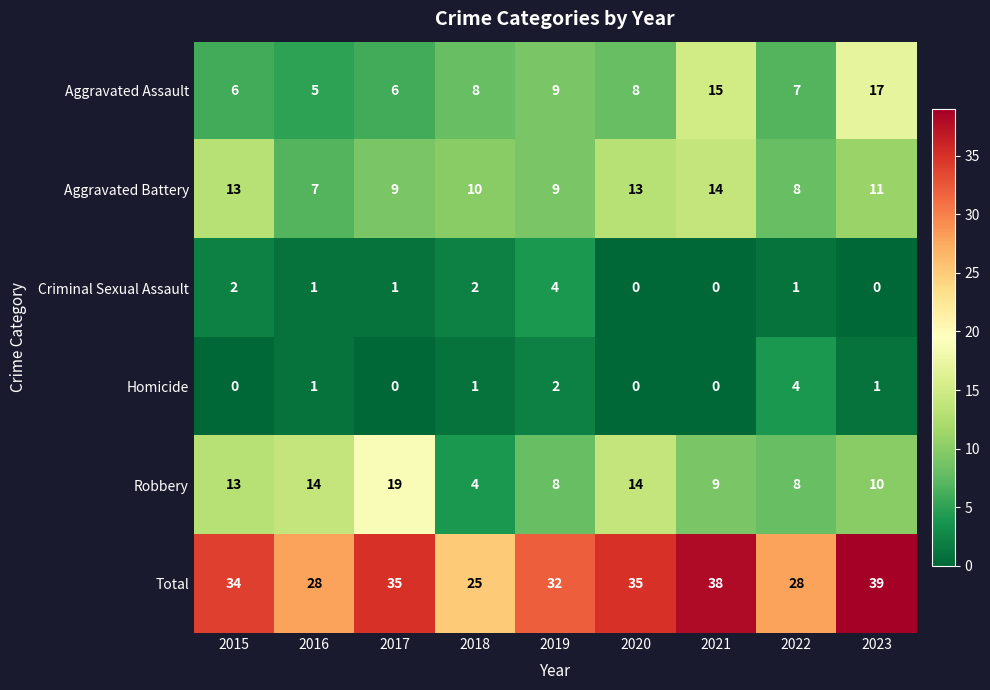

At which category does the chart reach its peak across all series?

2023